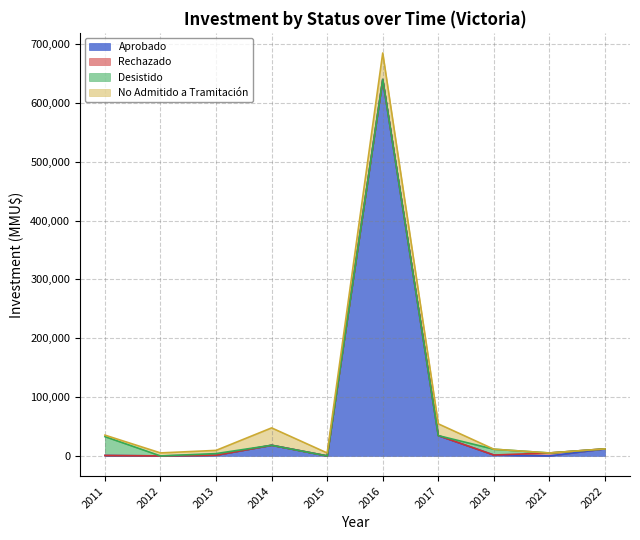

True or false: Aprobado and Rechazado intersect in this chart.

False